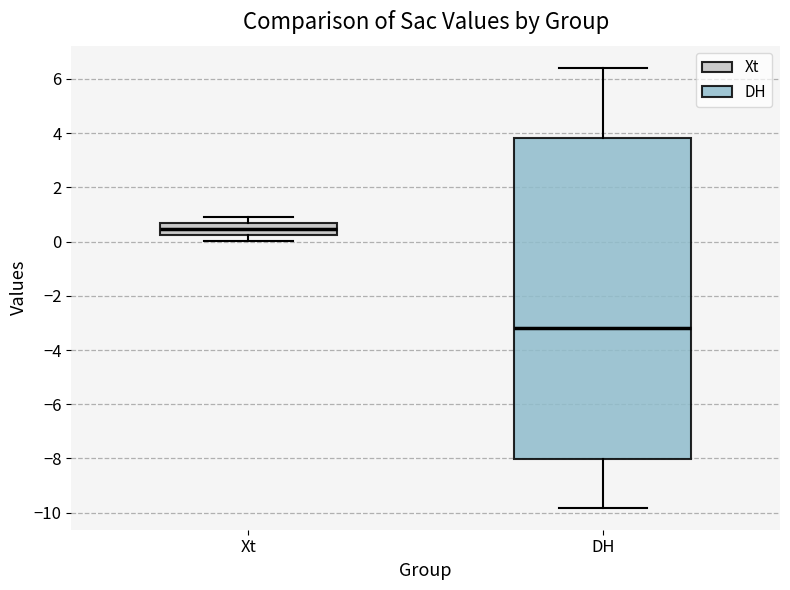

Where does the lower whisker of the box for DH end on the y-axis? The values are not printed on the chart, so give them approximately, as read against the axis.

-9.8